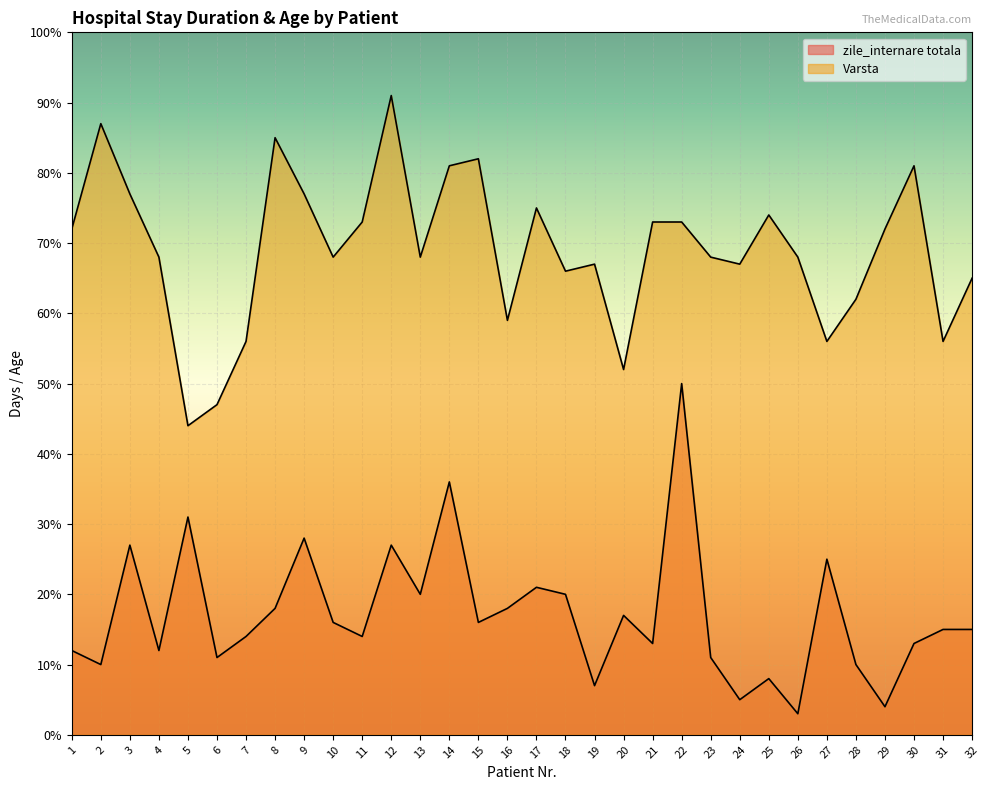

True or false: zile_internare totala and Varsta cross at least once.

False